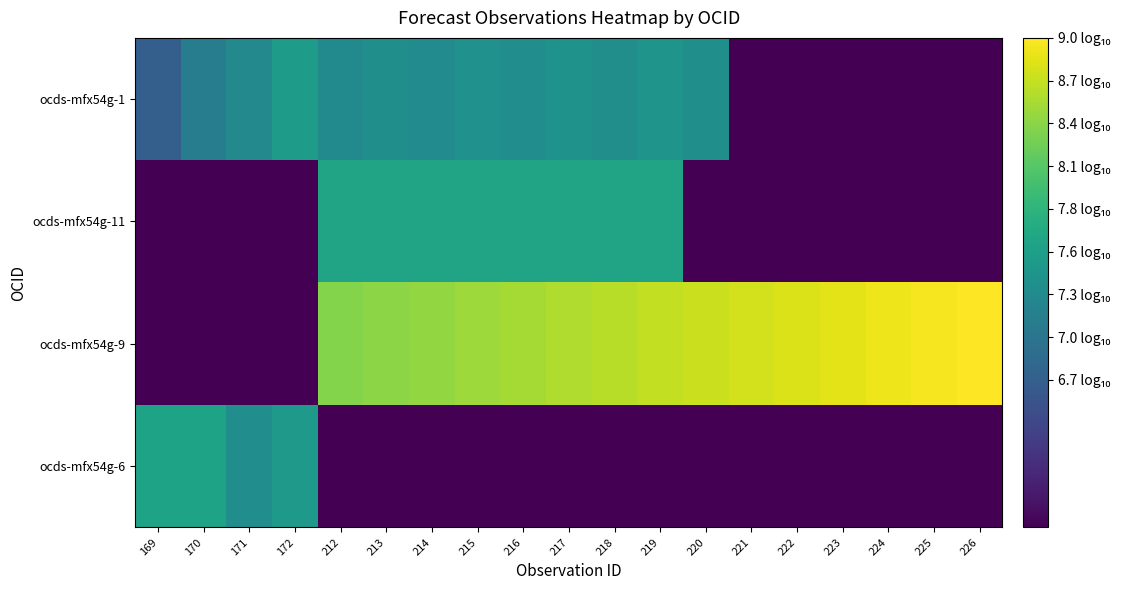

Reading left to right, what are all the values shown in this chart?

ocds-mfx54g-6: 169=7.6	170=7.6	171=7.3	172=7.5	212=5.7	213=5.7	214=5.7	215=5.7	216=5.7	217=5.7	218=5.7	219=5.7	220=5.7	221=5.7	222=5.7	223=5.7	224=5.7	225=5.7	226=5.7
ocds-mfx54g-9: 169=5.7	170=5.7	171=5.7	172=5.7	212=8.4	213=8.4	214=8.5	215=8.5	216=8.6	217=8.6	218=8.7	219=8.7	220=8.7	221=8.8	222=8.8	223=8.9	224=8.9	225=9.0	226=9.0
ocds-mfx54g-11: 169=5.7	170=5.7	171=5.7	172=5.7	212=7.6	213=7.6	214=7.6	215=7.6	216=7.6	217=7.6	218=7.6	219=7.6	220=5.7	221=5.7	222=5.7	223=5.7	224=5.7	225=5.7	226=5.7
ocds-mfx54g-1: 169=6.7	170=7.1	171=7.3	172=7.5	212=7.3	213=7.3	214=7.3	215=7.4	216=7.3	217=7.4	218=7.3	219=7.4	220=7.3	221=5.7	222=5.7	223=5.7	224=5.7	225=5.7	226=5.7